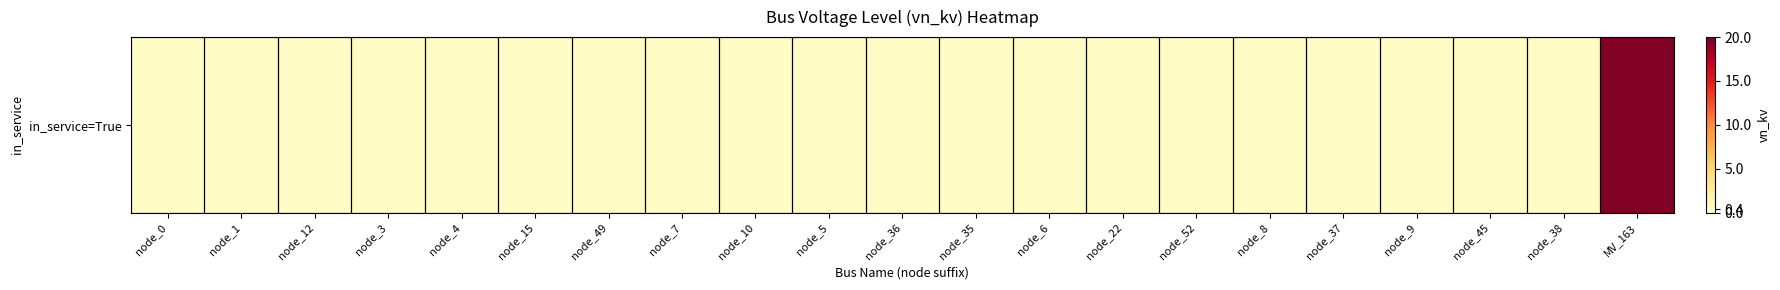

Reading left to right, list all the values displayed in this chart.

0.4	0.4	0.4	0.4	0.4	0.4	0.4	0.4	0.4	0.4	0.4	0.4	0.4	0.4	0.4	0.4	0.4	0.4	0.4	0.4	20.0